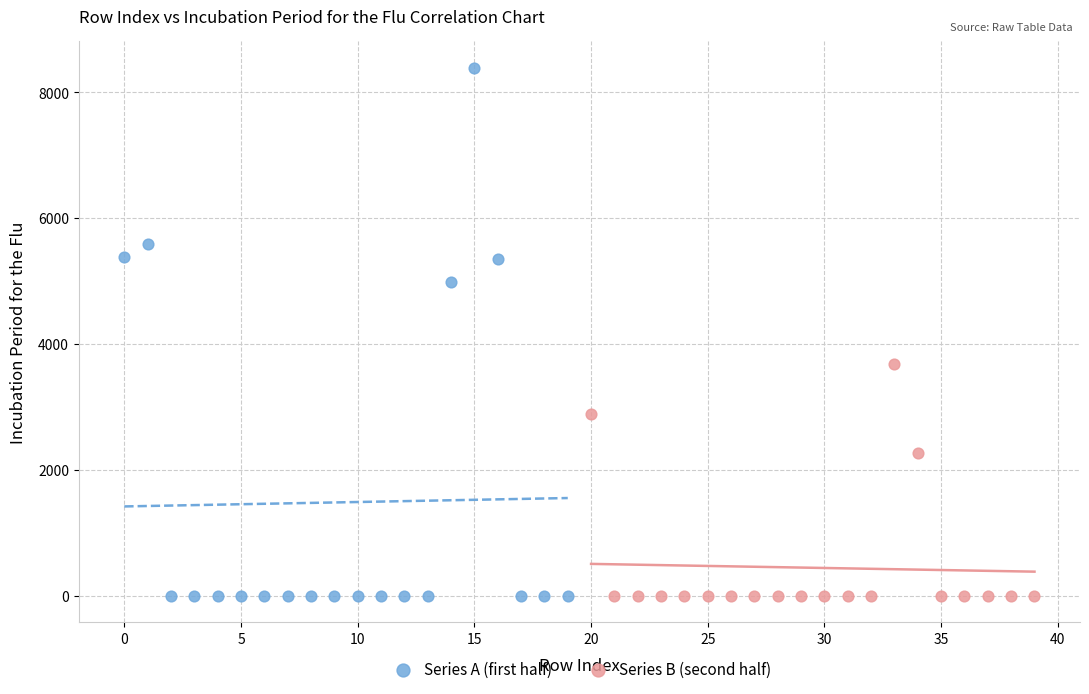

Which series has the widest spread of Y values?

Series A (first half)